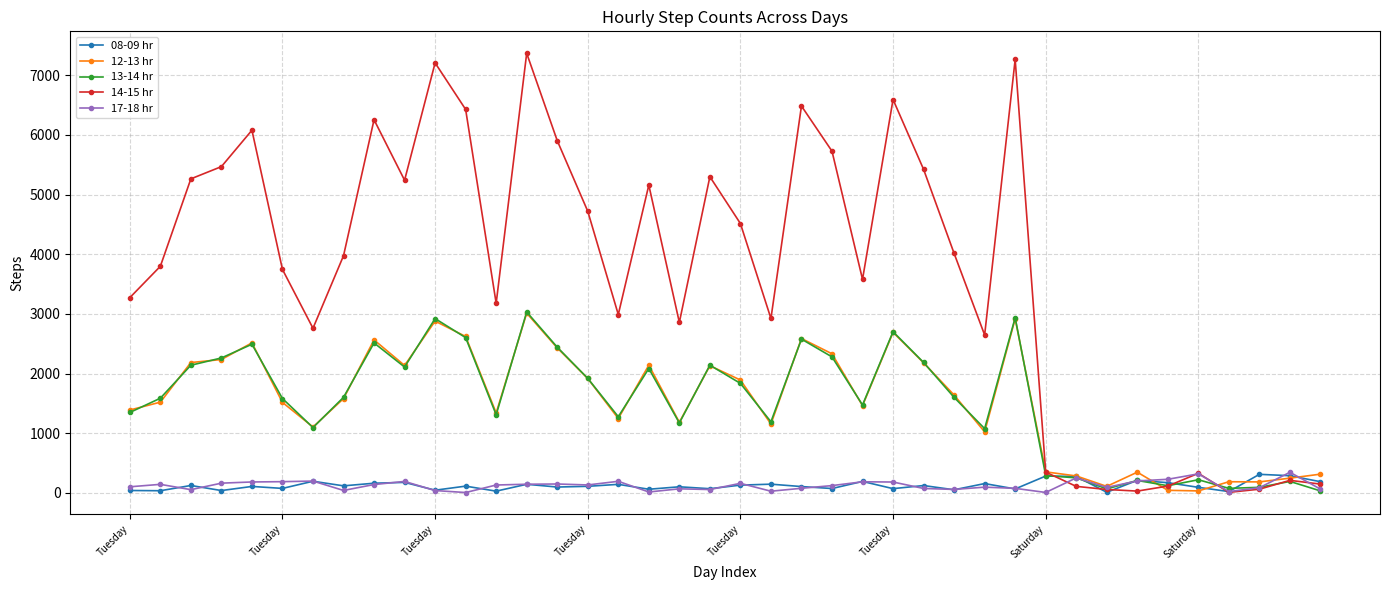

What is the minimum value for 08-09 hr?

9